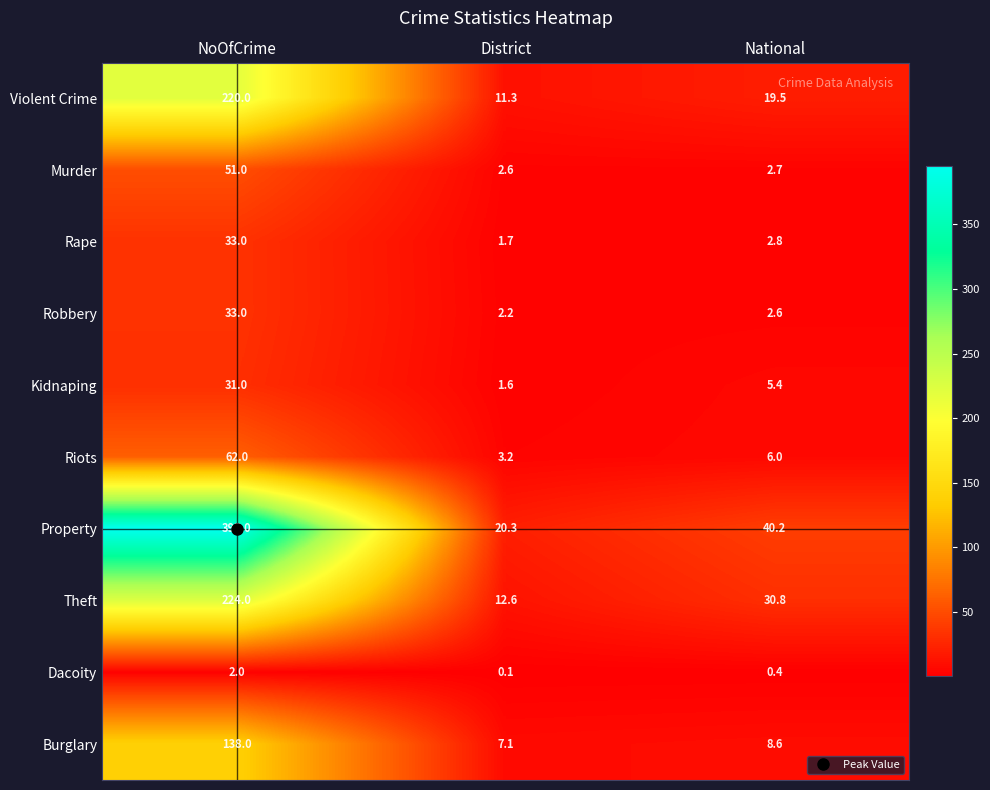

Rank the categories by Violent Crime value from highest to lowest.

NoOfCrime, National, District